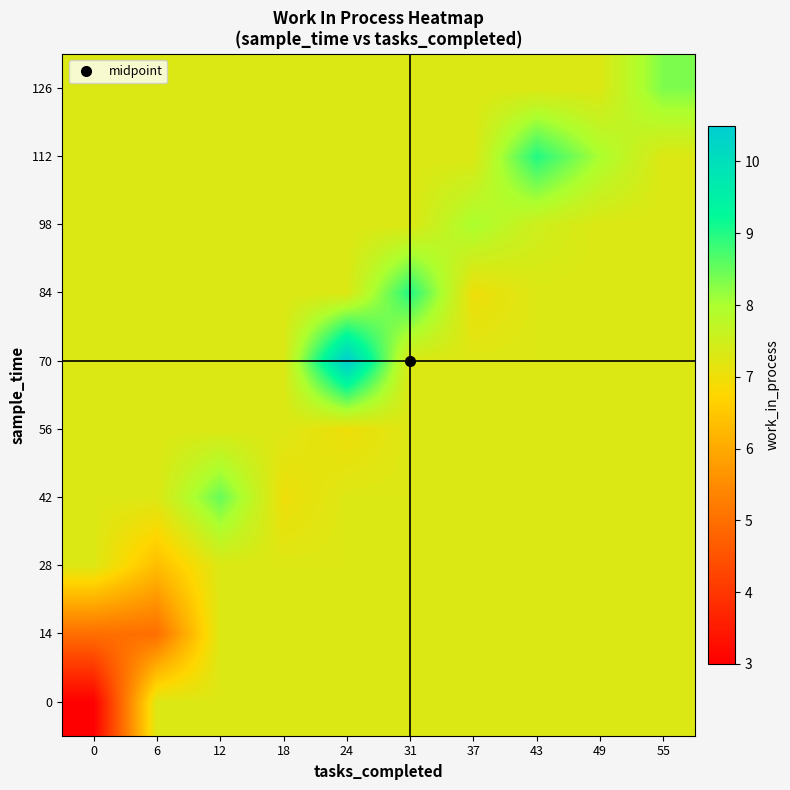

Reading left to right, extract all data points from this chart.

0: 0=3.0	6=7.3	12=7.3	18=7.3	24=7.3	31=7.3	37=7.3	43=7.3	49=7.3	55=7.3
14: 0=5.0	6=5.0	12=7.3	18=7.3	24=7.3	31=7.3	37=7.3	43=7.3	49=7.3	55=7.3
28: 0=7.3	6=6.3	12=7.3	18=7.3	24=7.3	31=7.3	37=7.3	43=7.3	49=7.3	55=7.3
42: 0=7.3	6=7.3	12=8.5	18=7.0	24=7.3	31=7.3	37=7.3	43=7.3	49=7.3	55=7.3
56: 0=7.3	6=7.3	12=7.3	18=7.3	24=7.0	31=7.3	37=7.3	43=7.3	49=7.3	55=7.3
70: 0=7.3	6=7.3	12=7.3	18=7.3	24=10.5	31=7.3	37=7.3	43=7.3	49=7.3	55=7.3
84: 0=7.3	6=7.3	12=7.3	18=7.3	24=7.3	31=9.0	37=7.0	43=7.3	49=7.3	55=7.3
98: 0=7.3	6=7.3	12=7.3	18=7.3	24=7.3	31=7.3	37=8.0	43=7.5	49=7.3	55=7.3
112: 0=7.3	6=7.3	12=7.3	18=7.3	24=7.3	31=7.3	37=7.3	43=9.0	49=8.0	55=7.3
126: 0=7.3	6=7.3	12=7.3	18=7.3	24=7.3	31=7.3	37=7.3	43=7.3	49=7.3	55=8.3